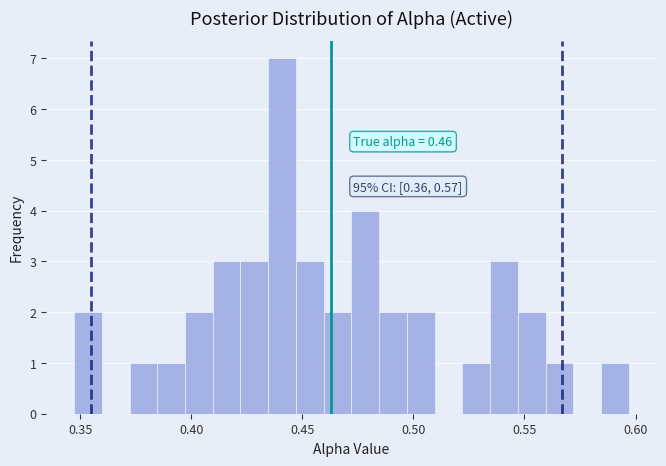

Around what value on the x-axis is the tallest bar? Give the approximate position of its centre, as read against the axis.

0.440